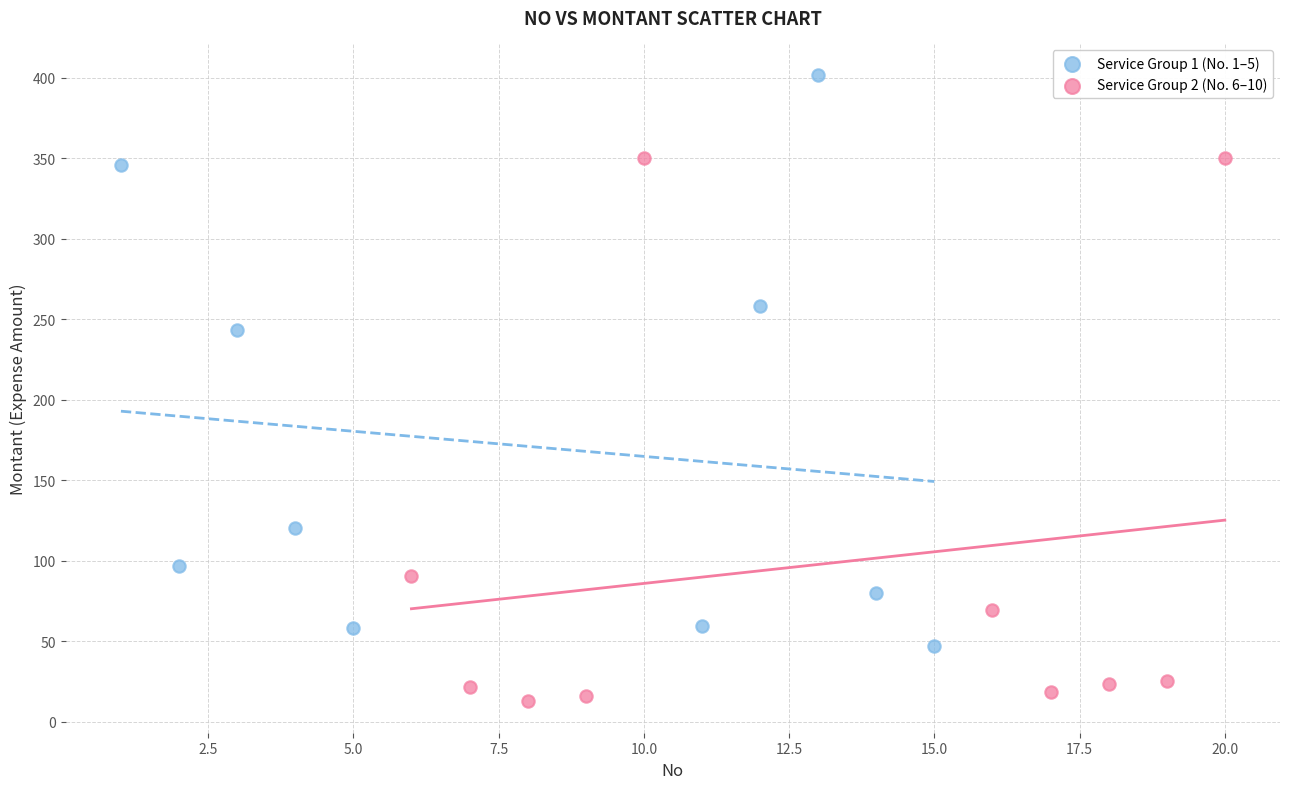

Which series contains the lowest Y value?

Service Group 2 (No. 6–10)